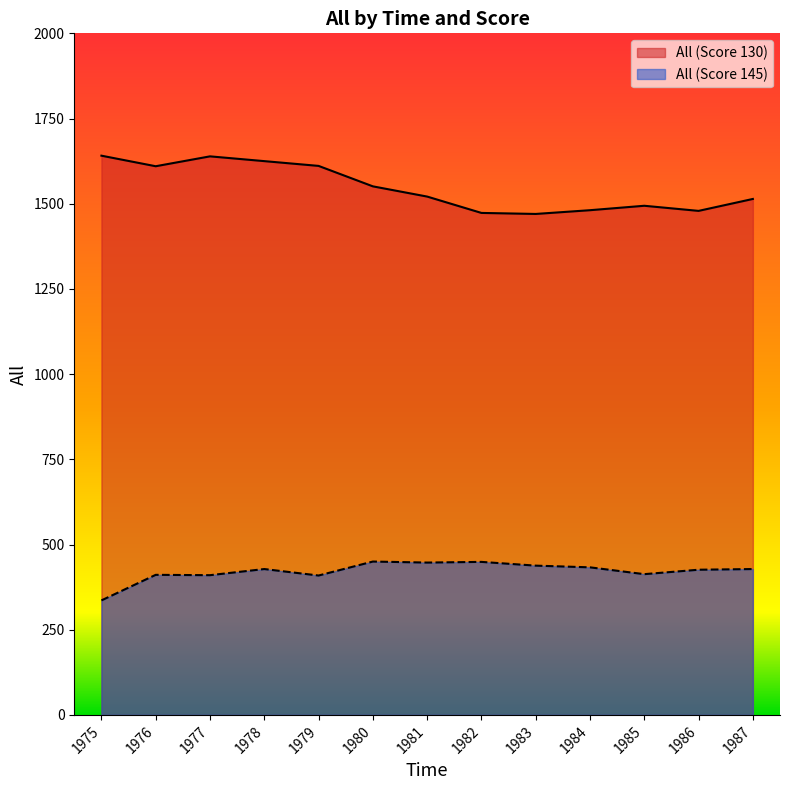

How many data points in All (Score 145) are less than 428?

6